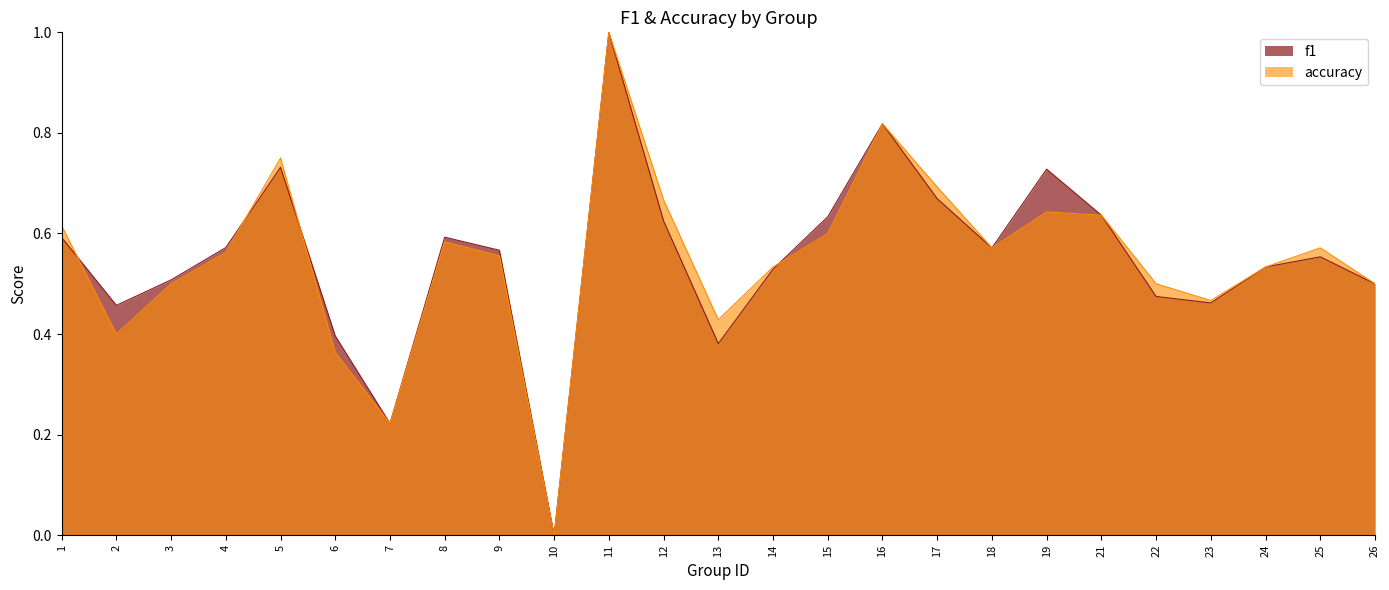

What is the total value across all series at 18?

1.1